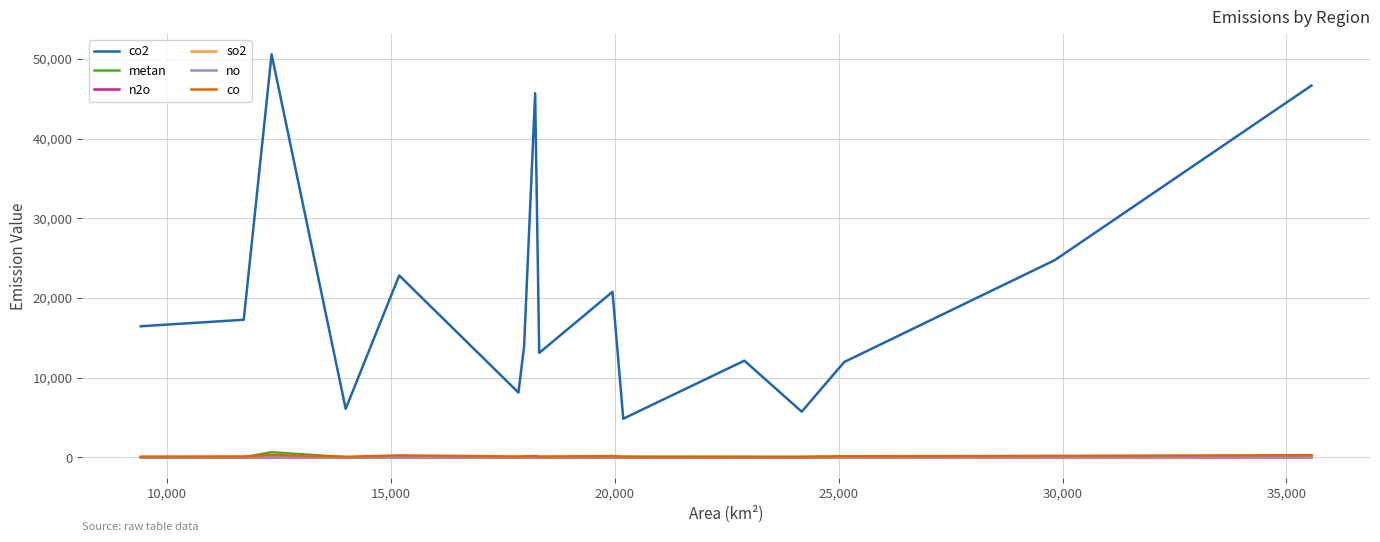

Does the chart display data point markers on the line(s)?

No